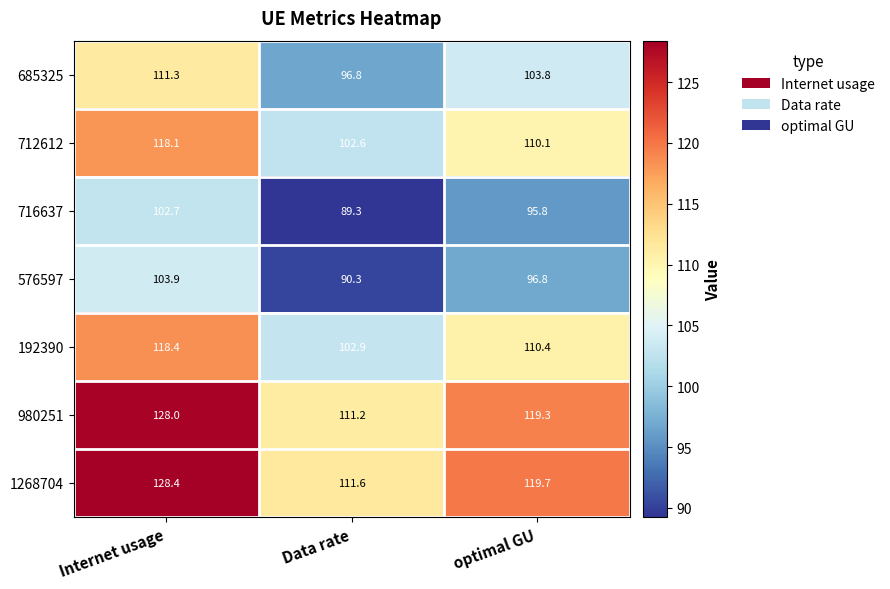

What is the difference between the 712612 values at Internet usage and optimal GU?

8.0